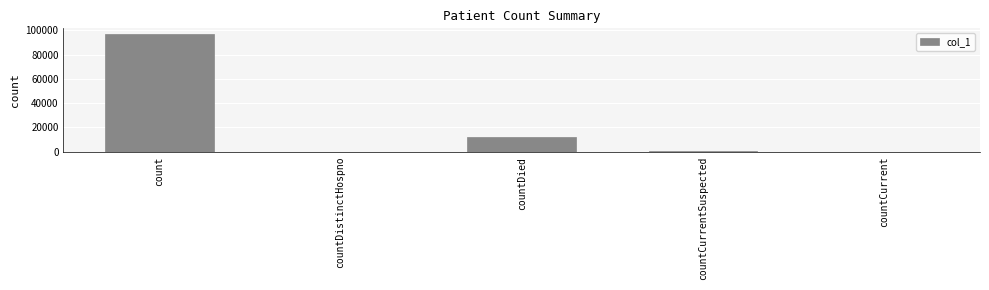

The chart shows a value of -34280 at countCurrent. True or false?

False